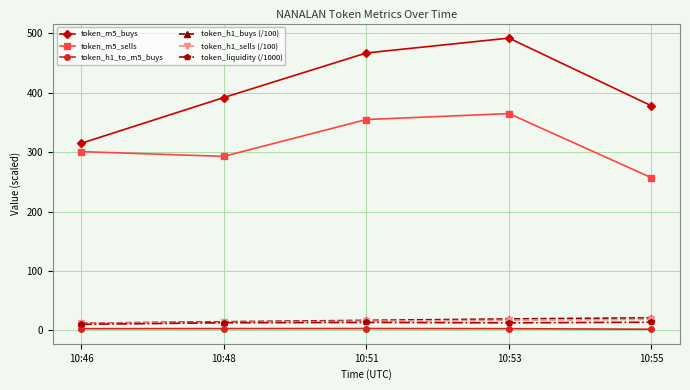

True or false: token_m5_sells and token_h1_buys (/100) intersect in this chart.

False